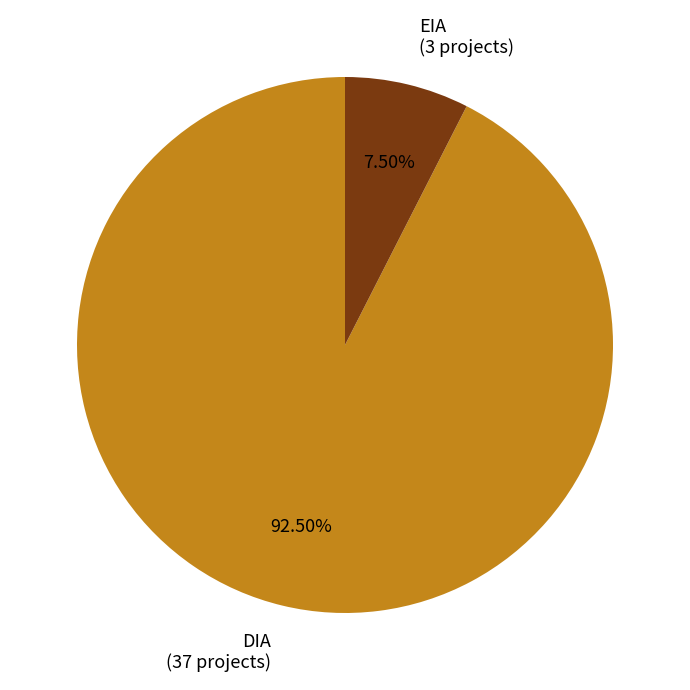

Which slice is the smallest?

EIA